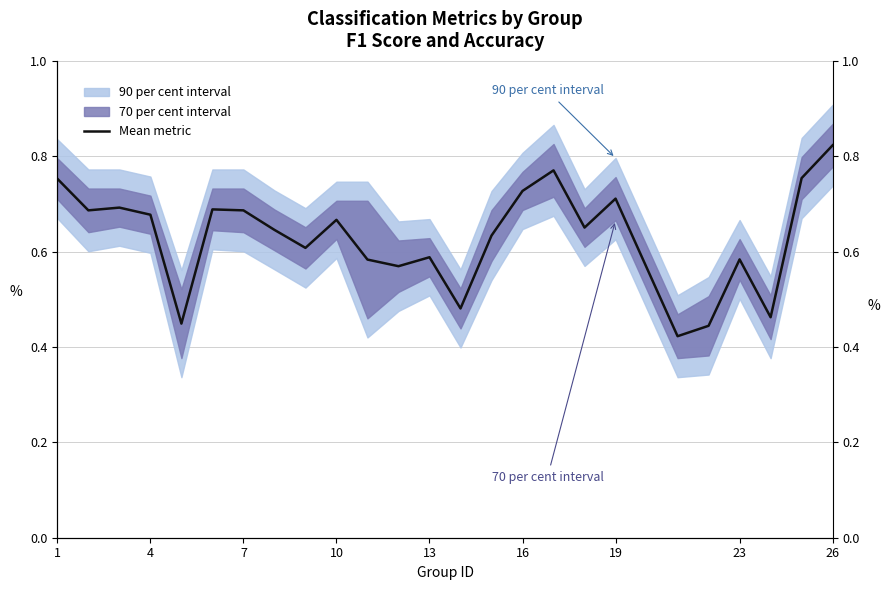

Is it true that the value at 10 is 1.1?

False